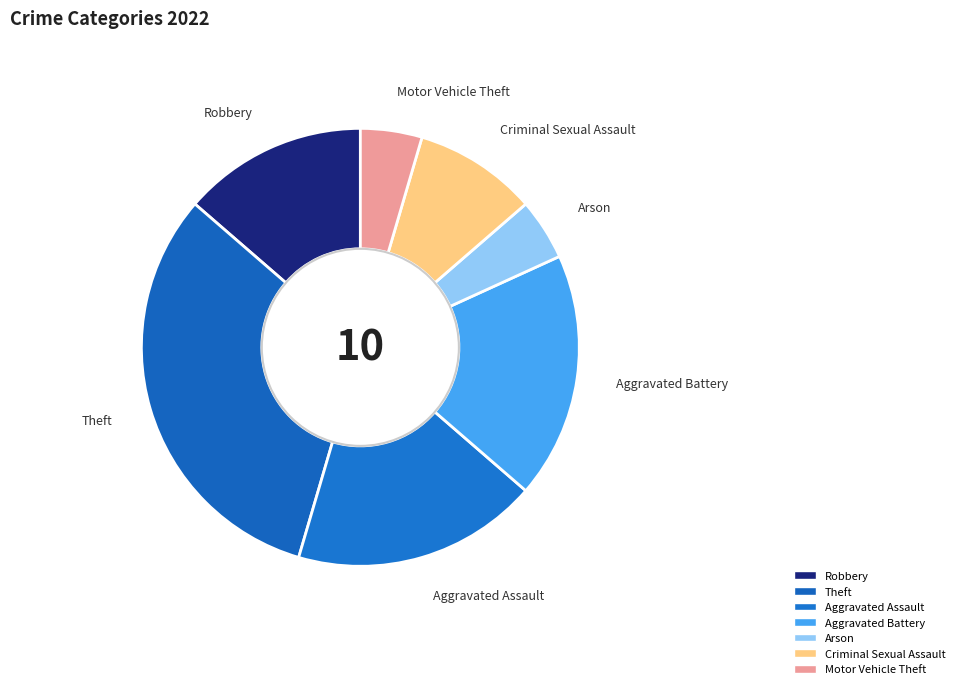

Between Arson and Aggravated Battery, which is larger?

Aggravated Battery